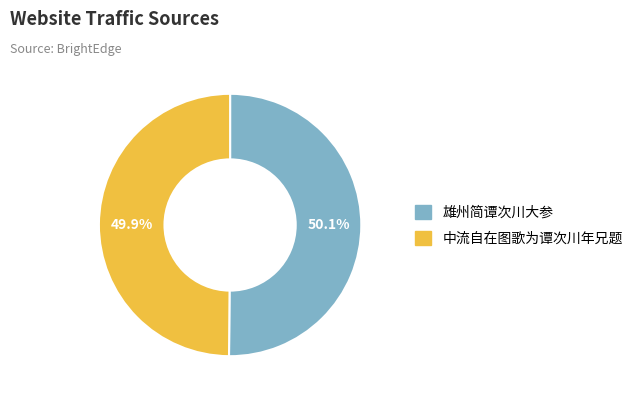

How much of the chart is everything except 中流自在图歌为谭次川年兄题?

50.1%